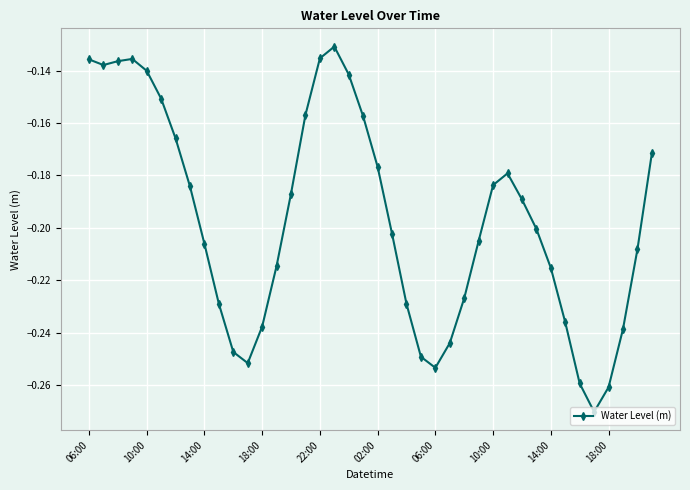

What is the sum of all values?

-7.9